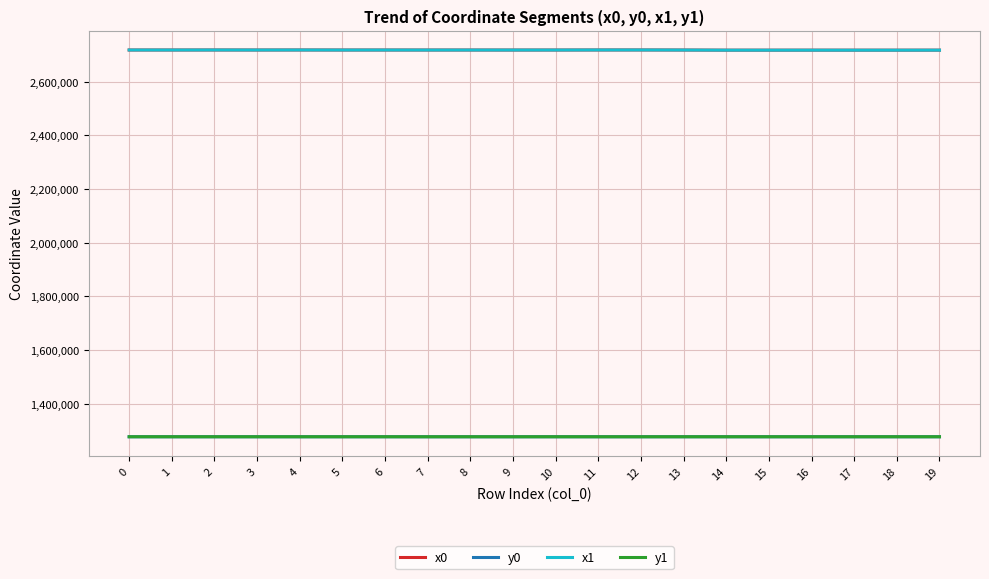

What are all the series names shown in the legend?

x0, y0, x1, y1